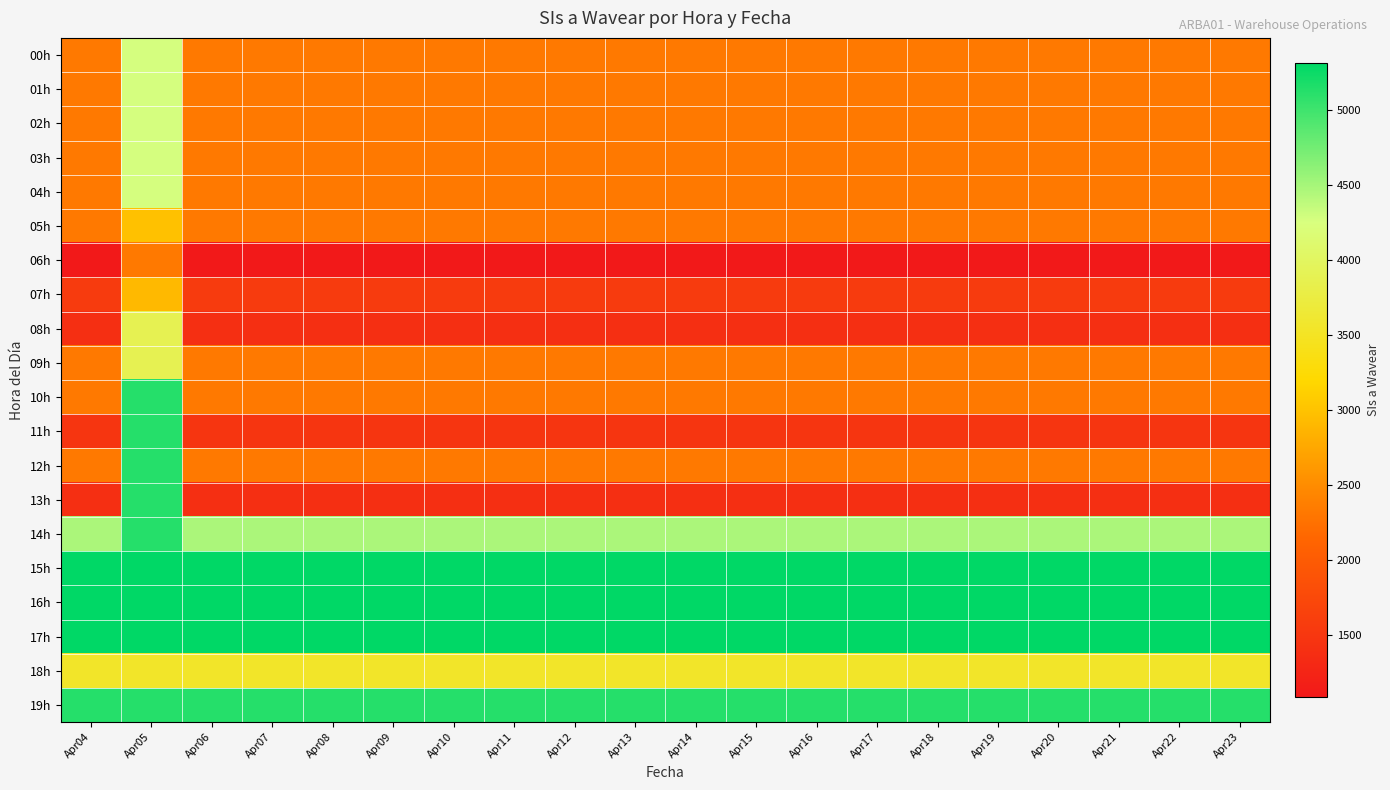

At how many categories does at least one series exceed 5102?

20